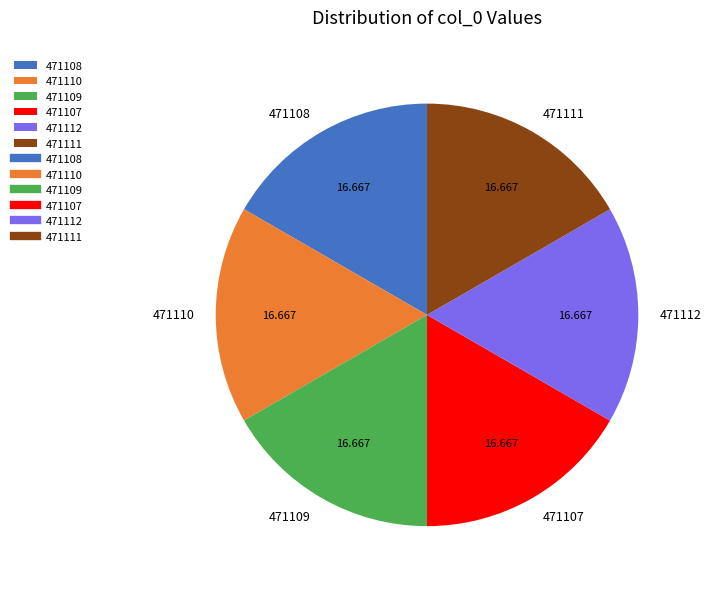

Is it true that 471108 is 3% of the pie?

False